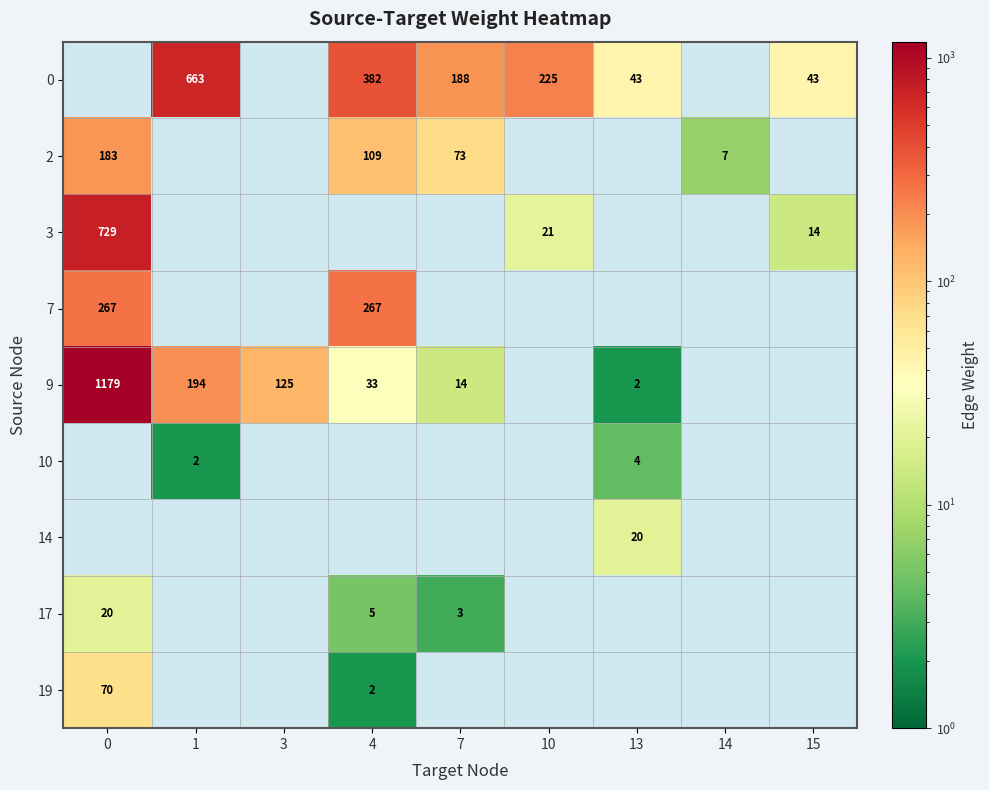

Is it true that row_0 equals 25.2 at 13?

False